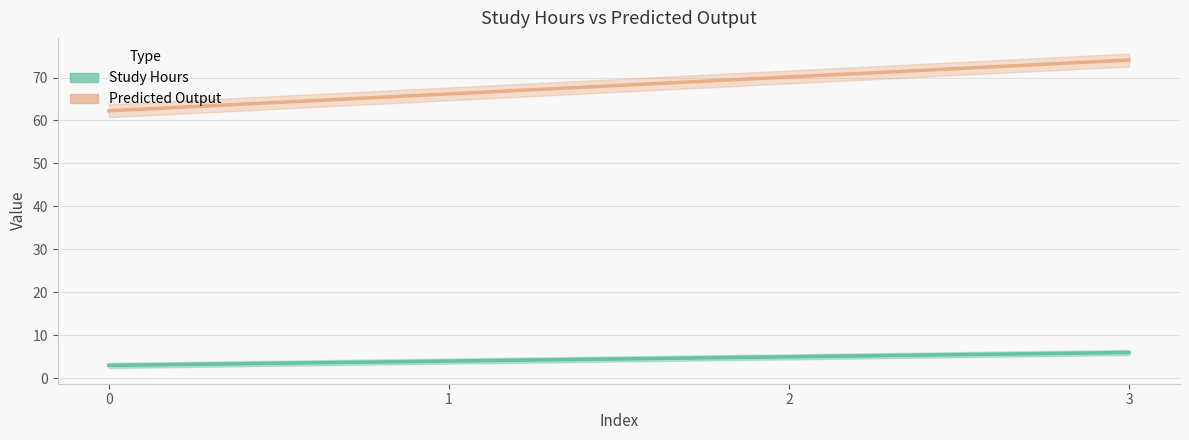

True or false: Study Hours and Predicted Output cross at least once.

False